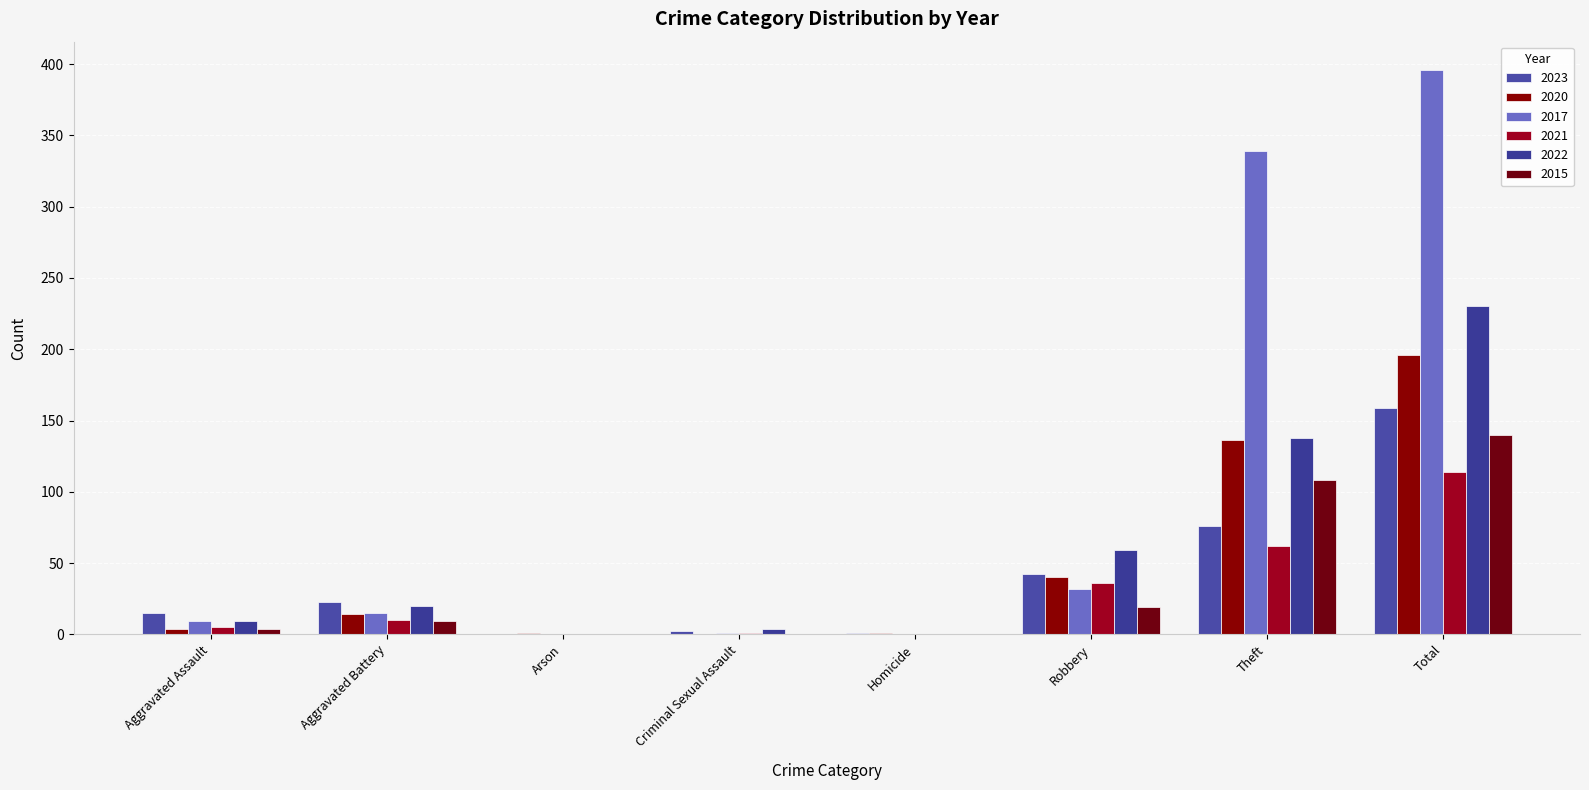

The 2020 series shows 190 at Theft. True or false?

False